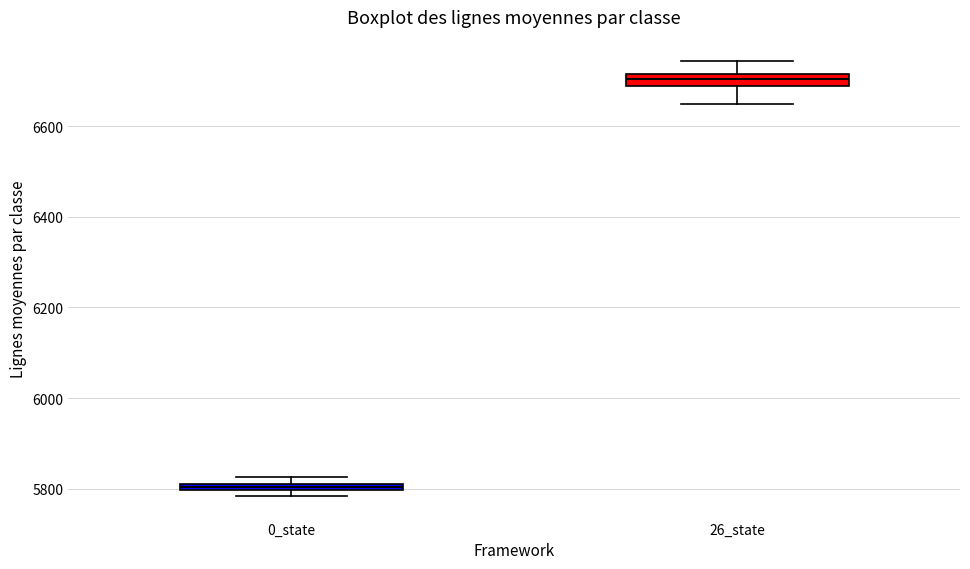

Where is the upper edge of the box for 0_state on the y-axis? The values are not printed on the chart, so give them approximately, as read against the axis.

5820